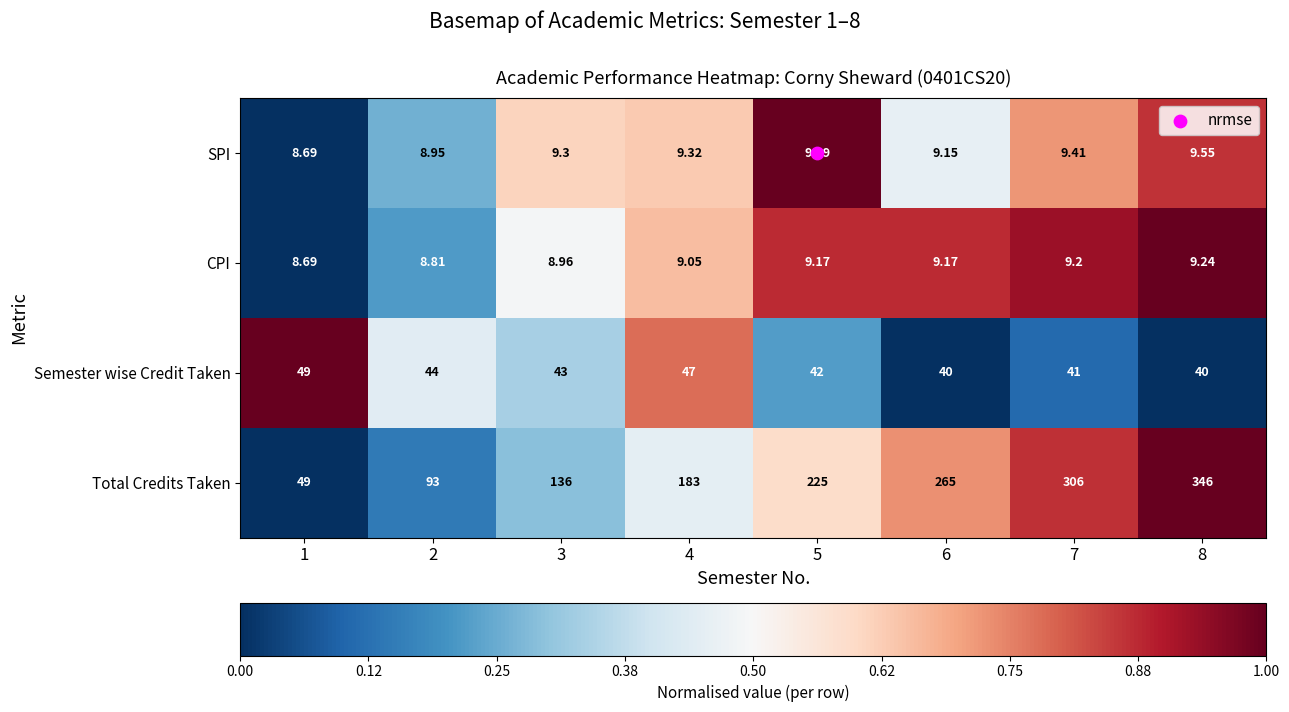

Which series has the widest spread of values?

Total Credits Taken